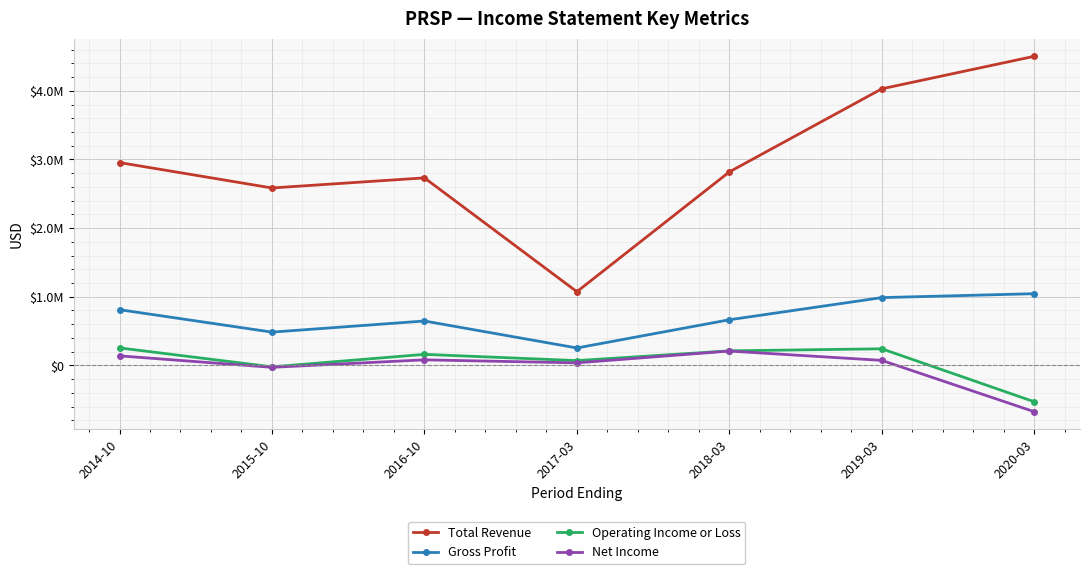

Is the value of Total Revenue at 2017-03 greater than the value of Net Income at 2017-03?

Yes